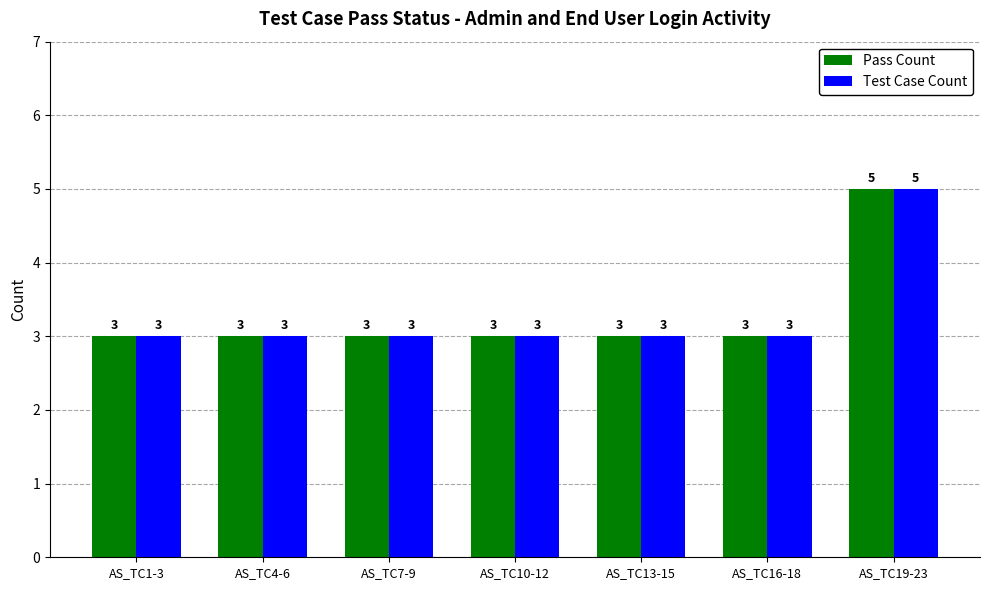

What is the sum of the Test Case Count values at AS_TC13-15 and AS_TC16-18?

6